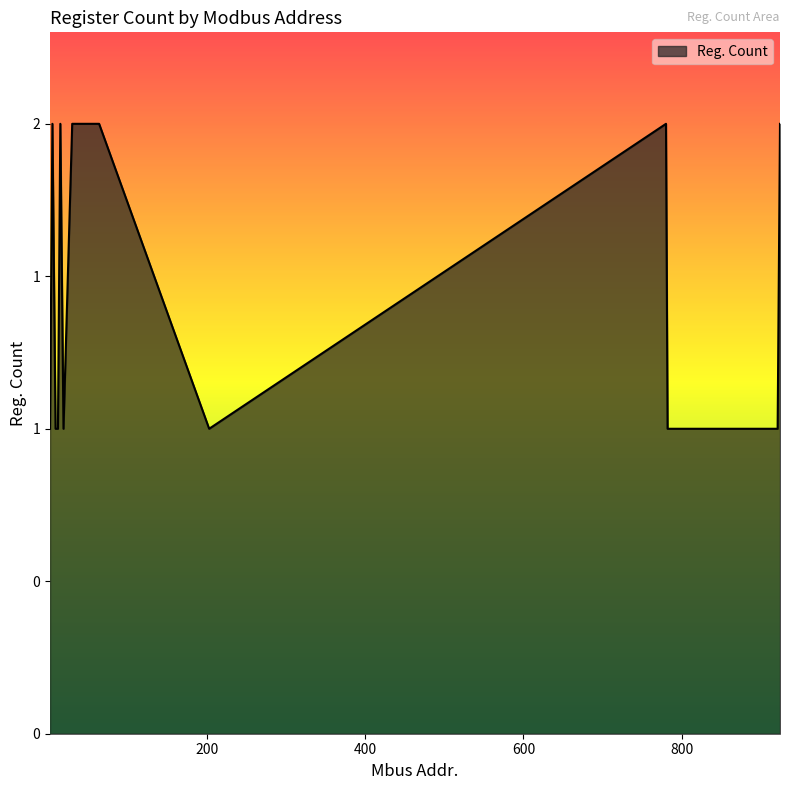

What is the sum of all values?

39